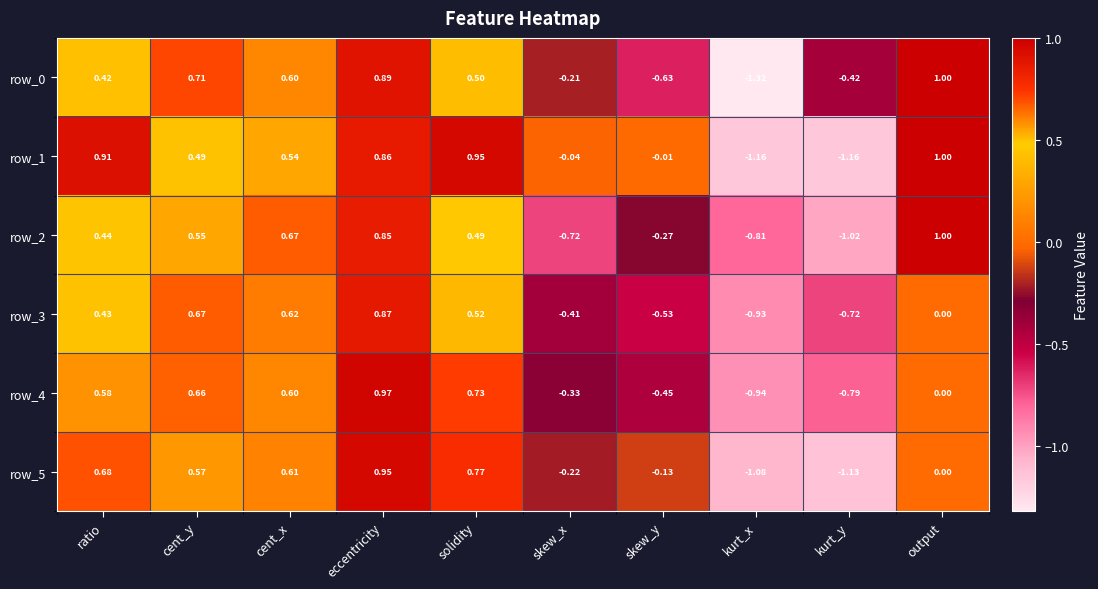

What is the greatest value displayed?

1.0